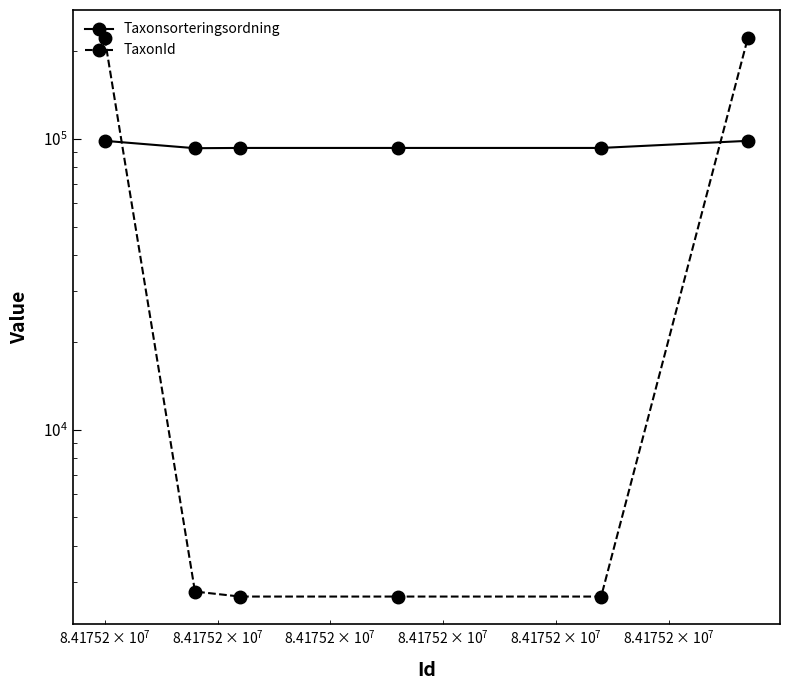

True or false: Taxonsorteringsordning has more than 1 interior local peaks.

False